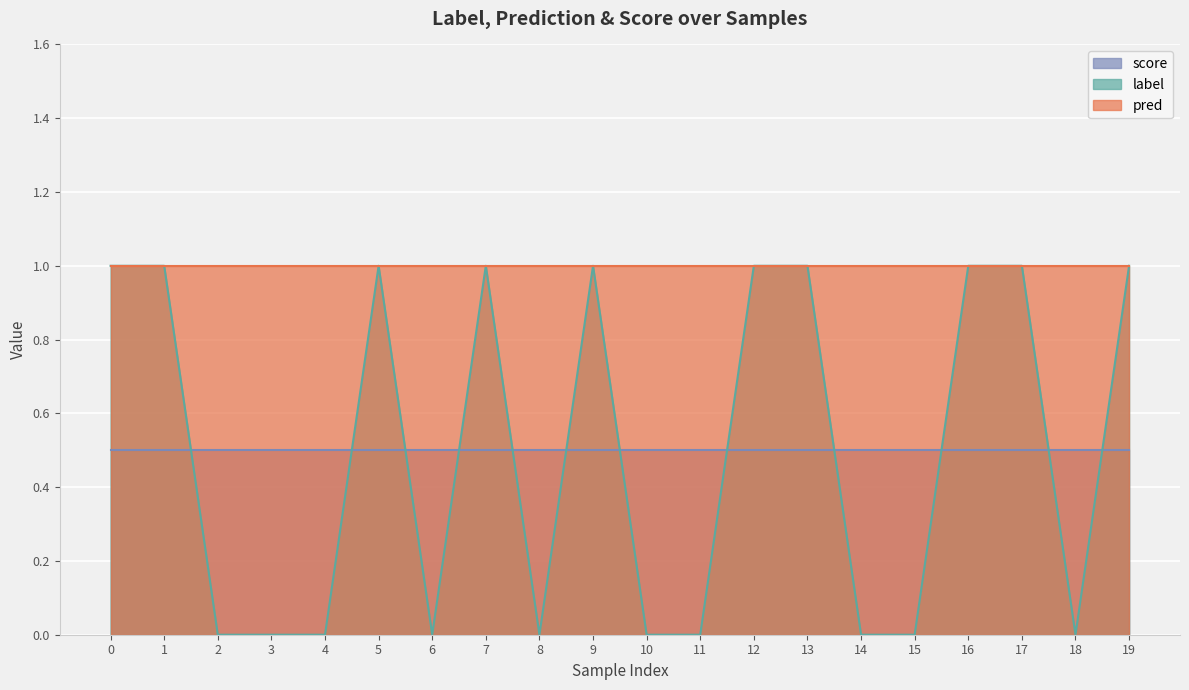

The value of score at 17 is 0.7. True or false?

False